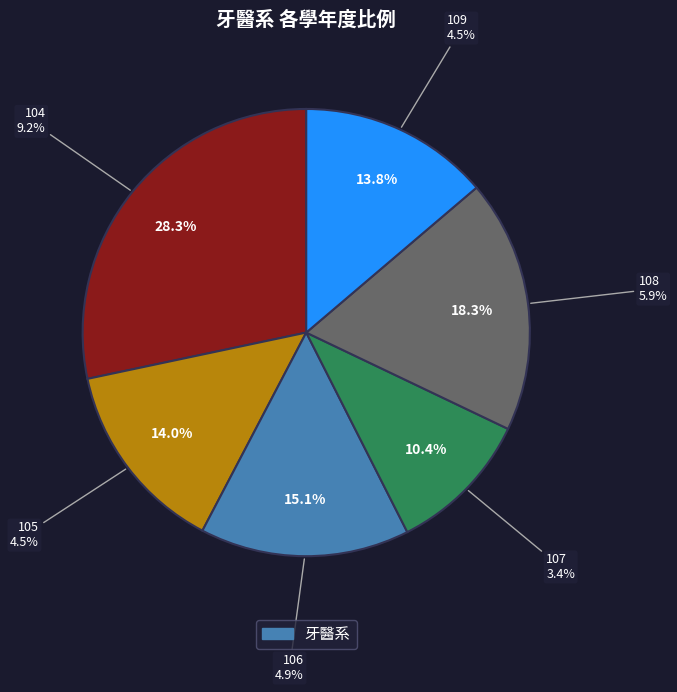

To the nearest percent, what is the difference between the 109 and 104 slice percentages?

15%